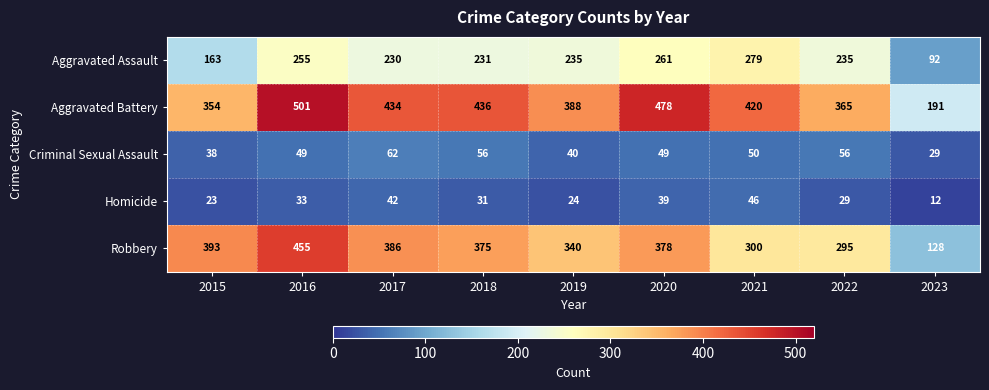

Which series has the widest spread of values?

Robbery